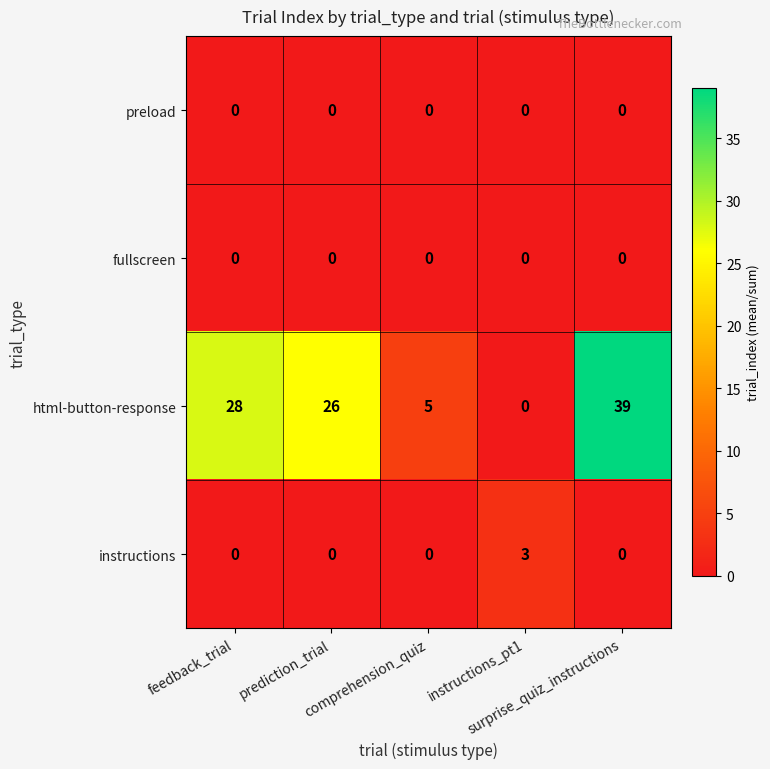

Which series has the largest total across all categories?

html-button-response